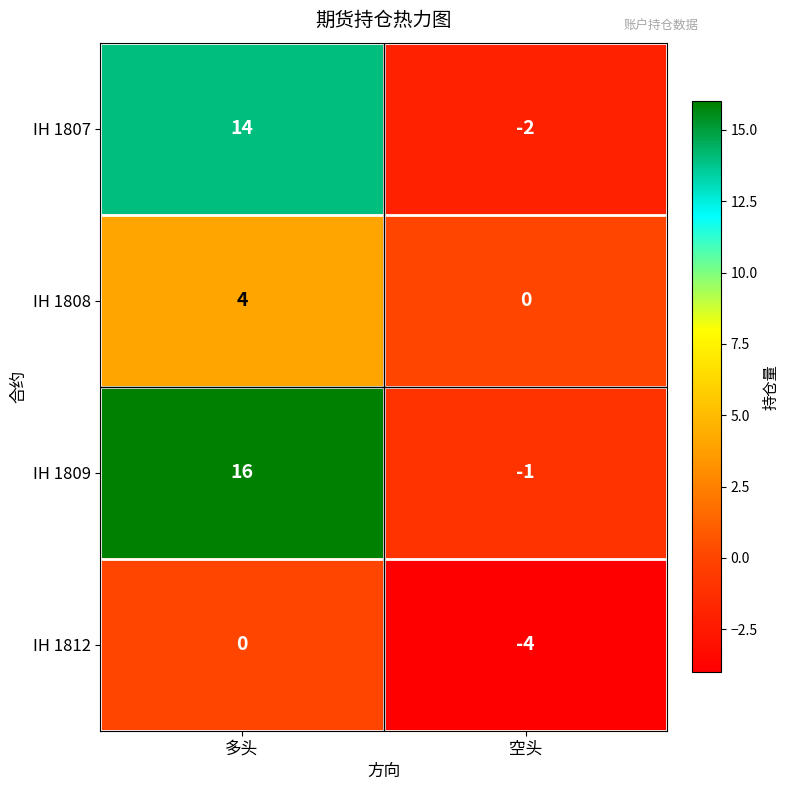

What is the greatest value displayed?

16